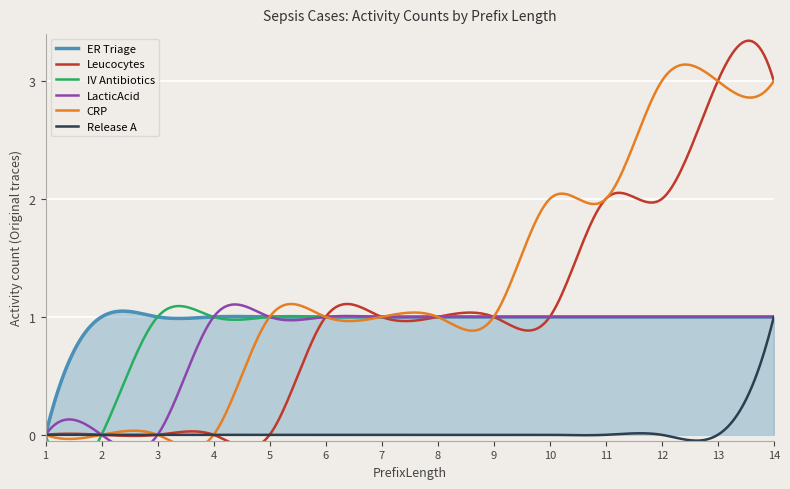

What is the total value across all series at 10?

6